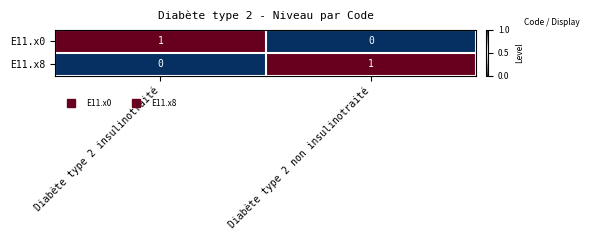

The E11.x8 series shows 1 at Diabète type 2 non insulinotraité. True or false?

True